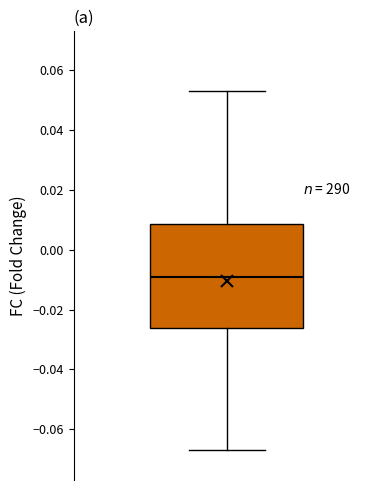

Transcribe this box plot: give where the median line is, the range the box spans, and where the two whiskers end, as read against the y-axis. The values are not printed on the chart, so give them approximately, as read against the axis.

median -0.010, box -0.026 to 0.008, whiskers -0.066 to 0.052